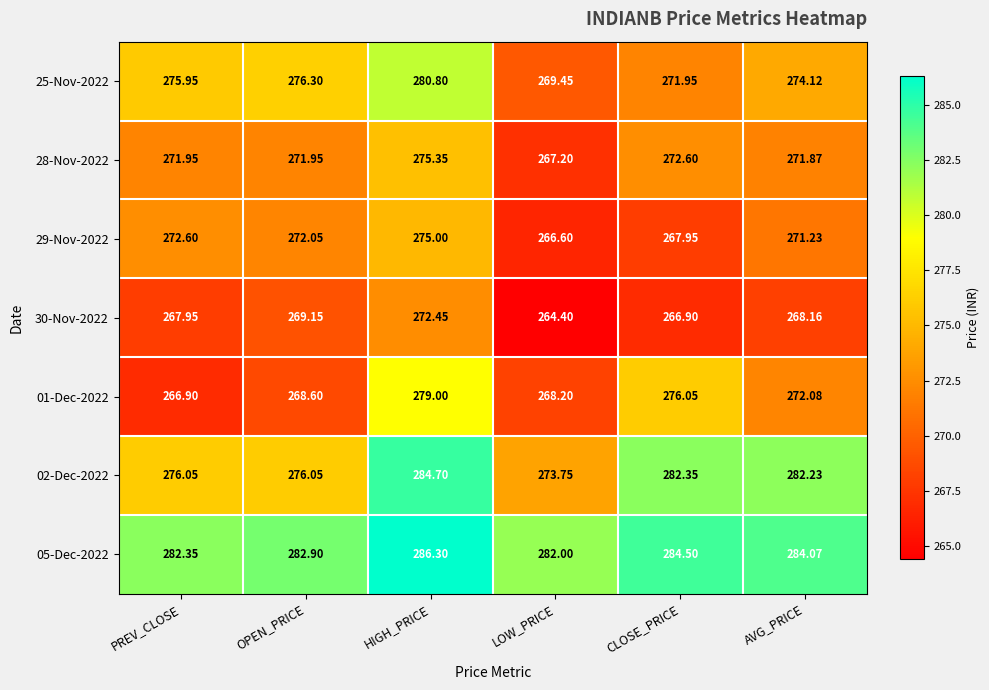

Where does the 02-Dec-2022 series first go above 282?

HIGH_PRICE